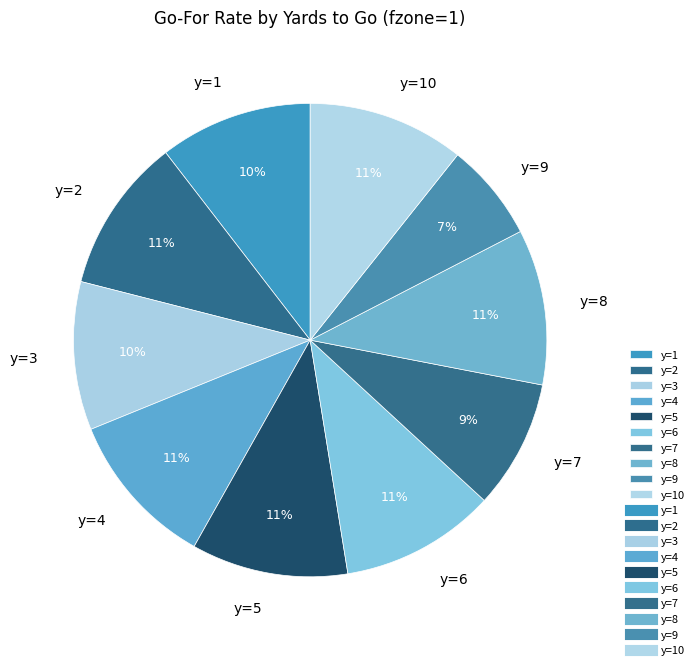

To the nearest percent, what portion does y=9 represent?

7%